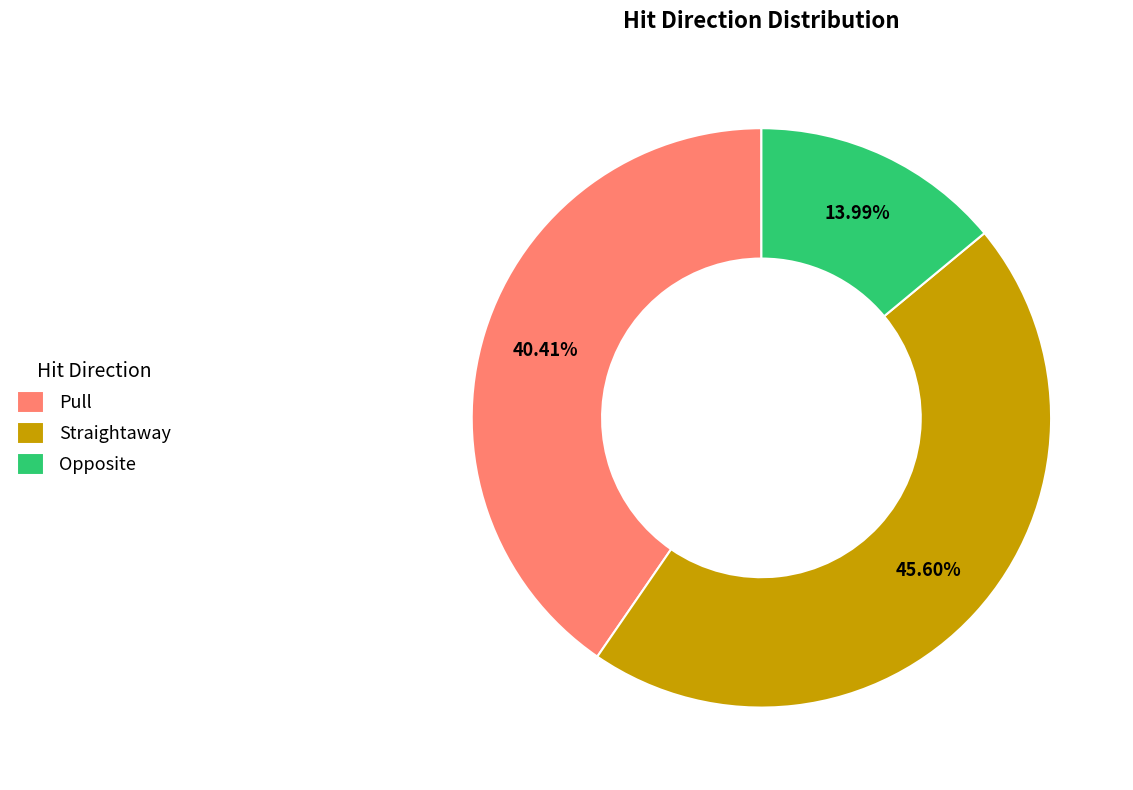

Is there any slice that represents more than half of the pie?

No